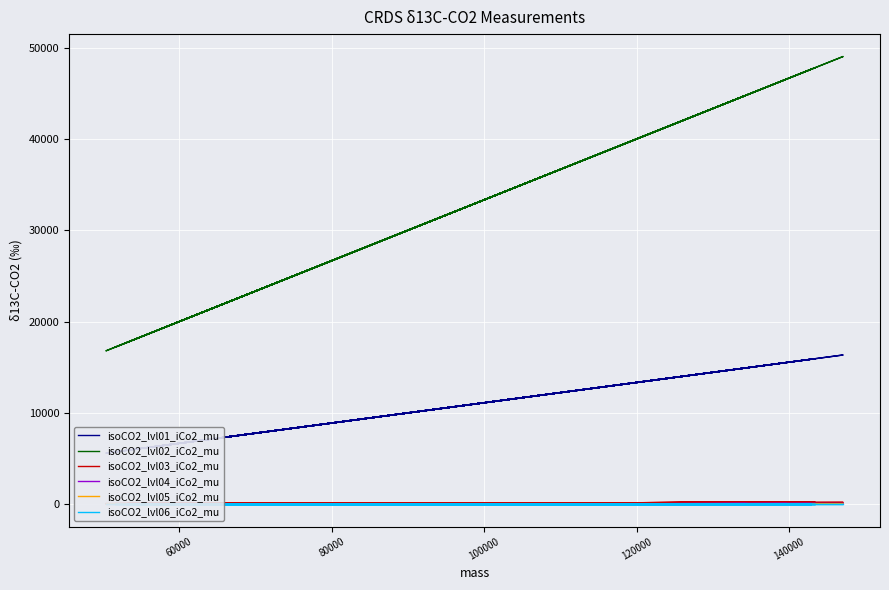

True or false: isoCO2_lvl05_iCo2_mu and isoCO2_lvl03_iCo2_mu intersect in this chart.

False